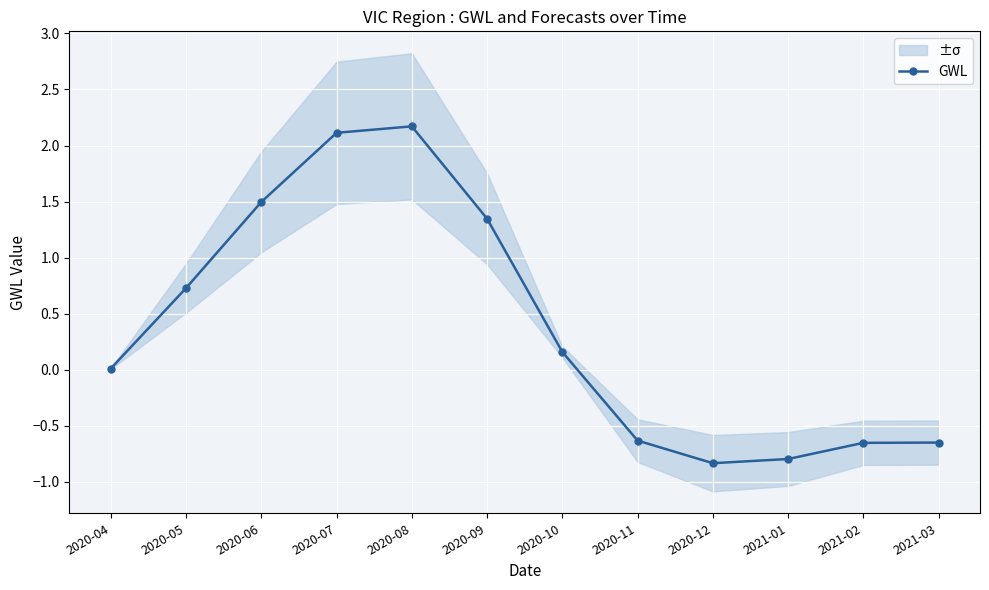

Where does the data first go above 0?

2020-04